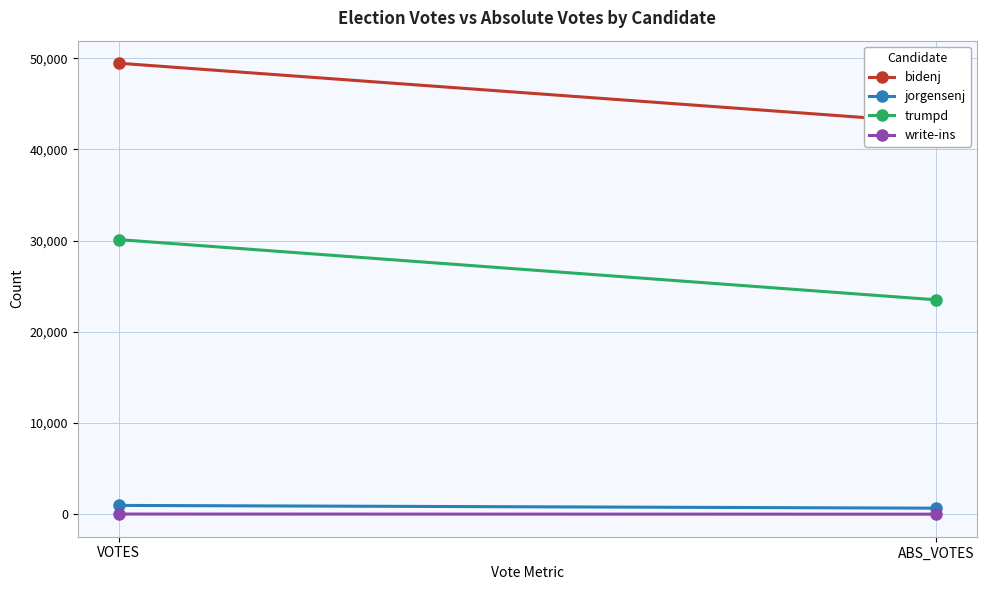

What is the average value of the bidenj series?

46182